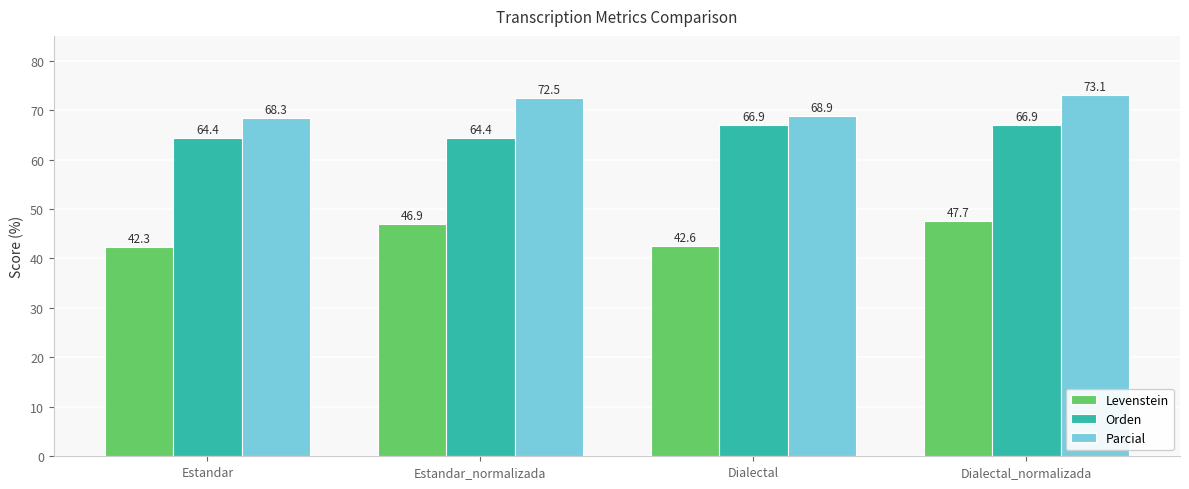

Read the Orden value at Estandar.

64.4